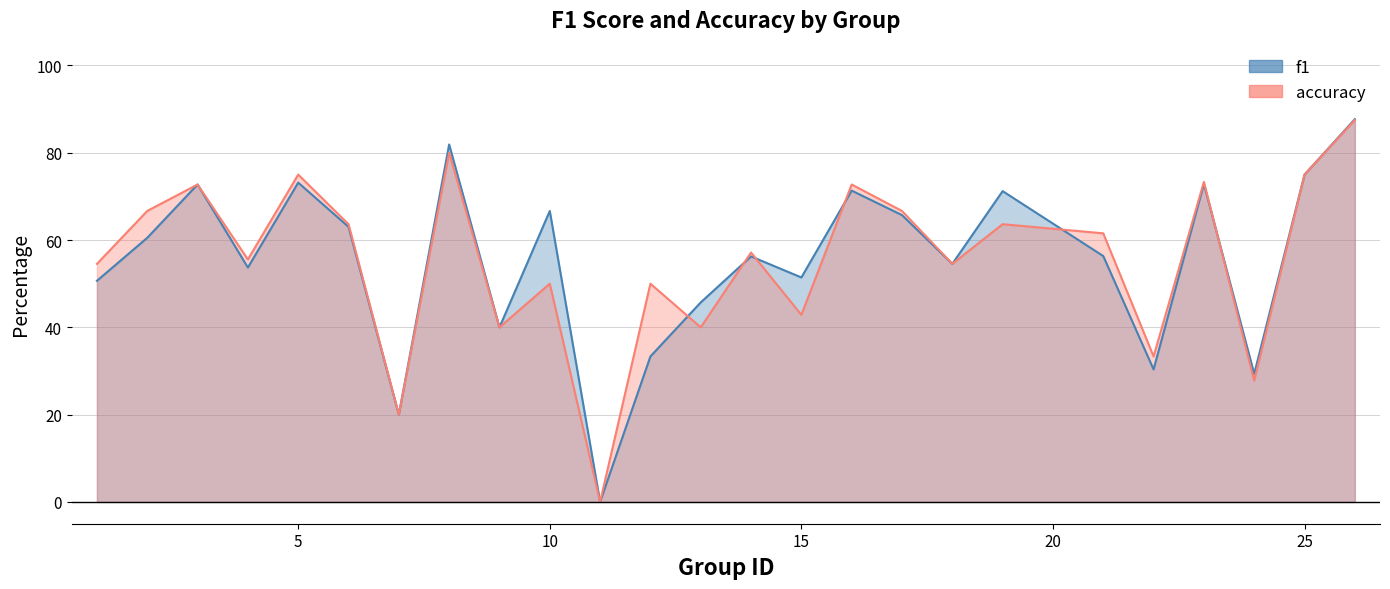

Reading right to left, transcribe all the data shown in this chart.

f1: 26=87.7	25=75.0	24=29.3	23=72.9	22=30.4	21=56.3	19=71.2	18=54.5	17=65.7	16=71.3	15=51.4	14=56.2	13=45.7	12=33.3	11=0.0	10=66.7	9=40.0	8=81.9	7=20.0	6=63.0	5=73.2	4=53.7	3=72.7	2=60.5	1=50.7
accuracy: 26=87.5	25=75.0	24=27.8	23=73.3	22=33.3	21=61.5	19=63.6	18=54.5	17=66.7	16=72.7	15=42.9	14=57.1	13=40.0	12=50.0	11=0.0	10=50.0	9=40.0	8=80.0	7=20.0	6=63.6	5=75.0	4=55.6	3=72.7	2=66.7	1=54.5